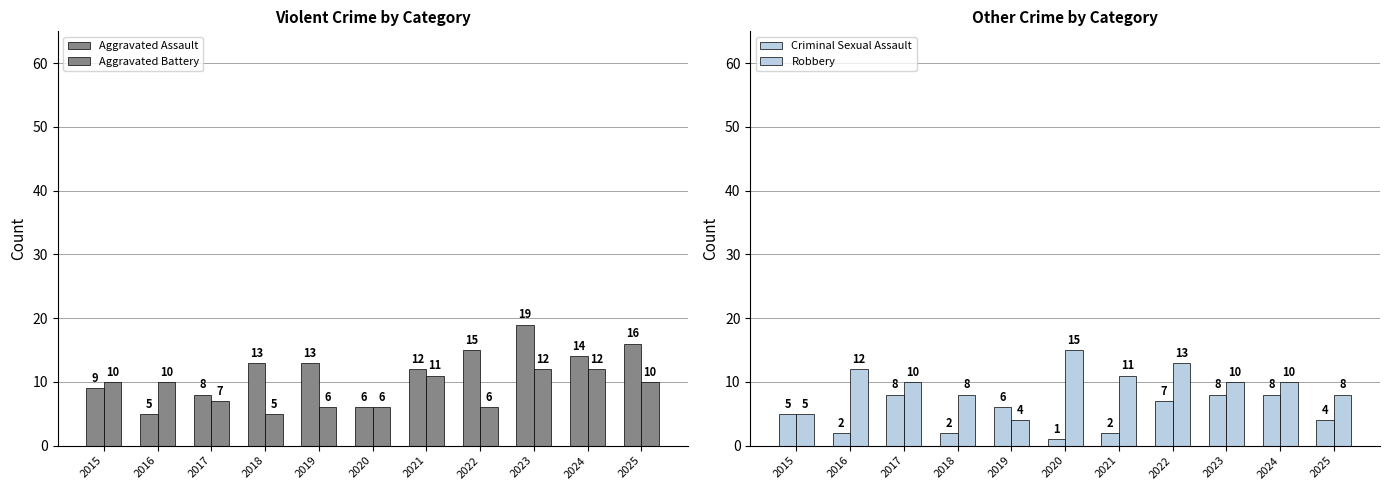

What is the difference between the Aggravated Assault values at 2017 and 2024?

6